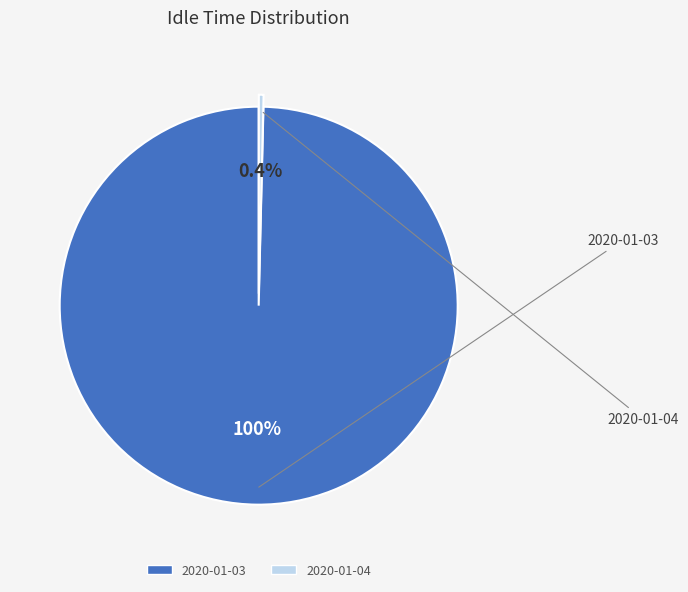

How many segments does this pie chart have?

2